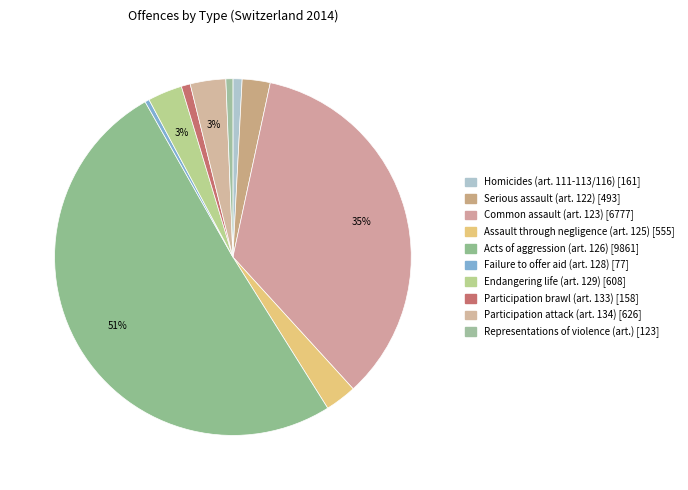

Rank the categories by value from highest to lowest.

Acts of aggression (art. 126) [9861], Common assault (art. 123) [6777], Participation attack (art. 134) [626], Endangering life (art. 129) [608], Assault through negligence (art. 125) [555], Serious assault (art. 122) [493], Homicides (art. 111-113/116) [161], Participation brawl (art. 133) [158], Representations of violence (art.) [123], Failure to offer aid (art. 128) [77]